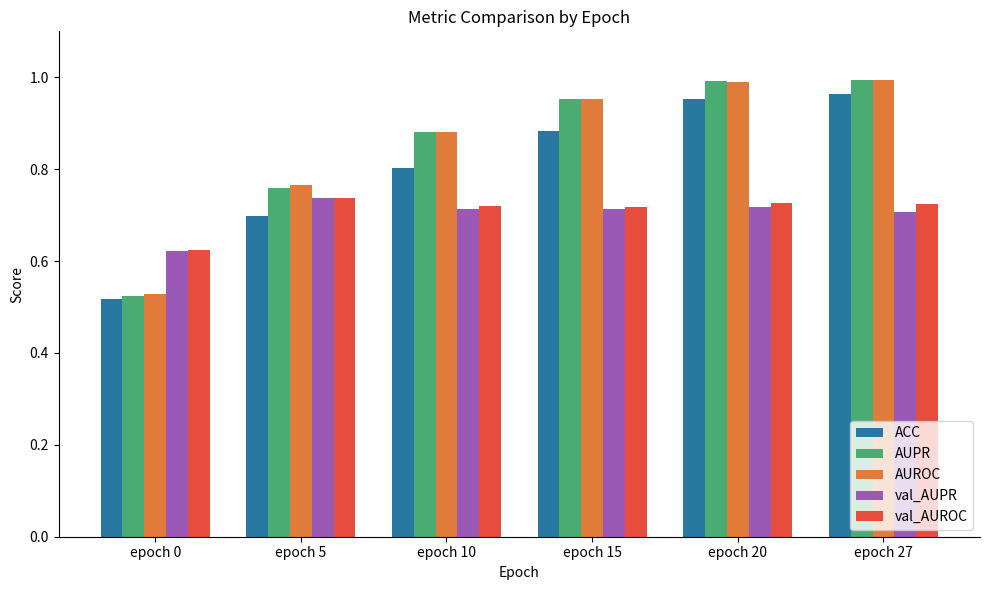

Are the bars grouped side by side (vs. stacked)?

Yes